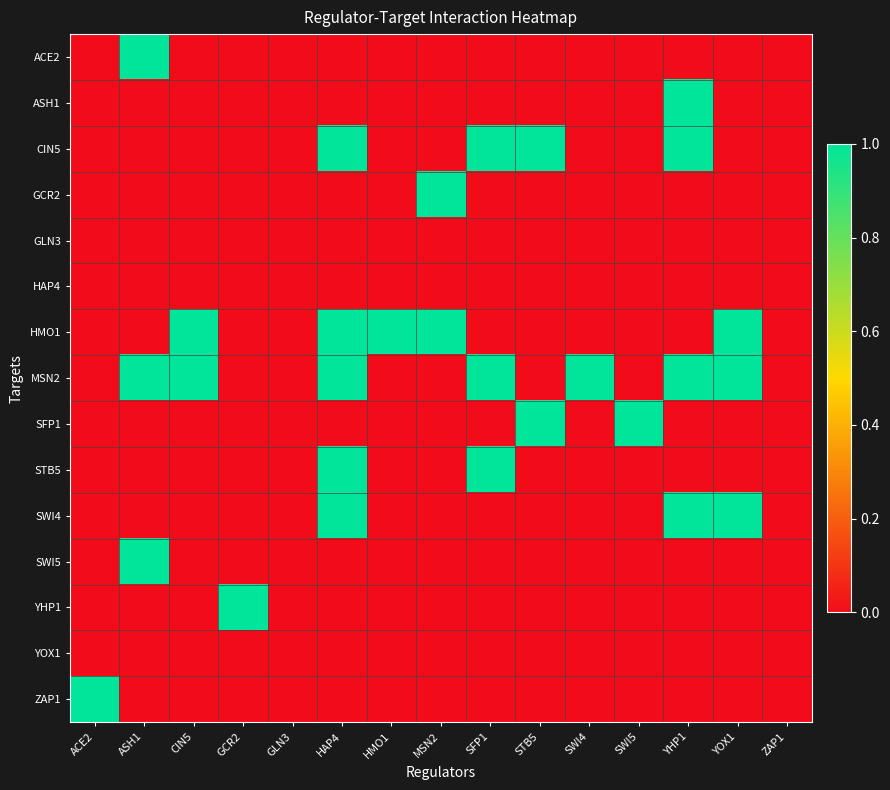

At which category is the sum across all series the highest?

HAP4